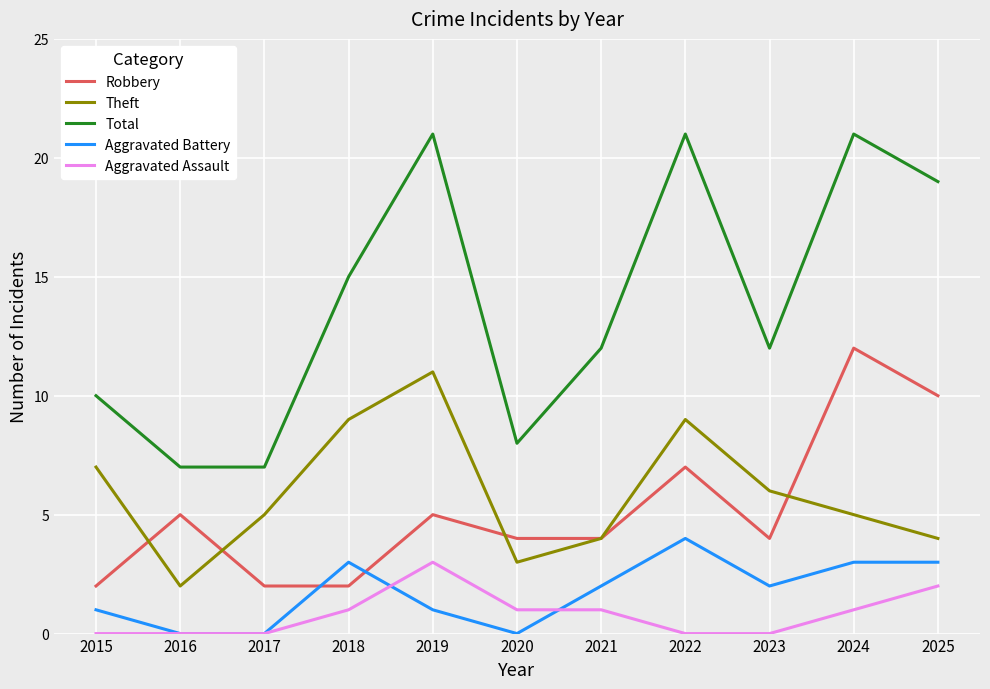

Is it true that Total equals 33 at 2022?

False